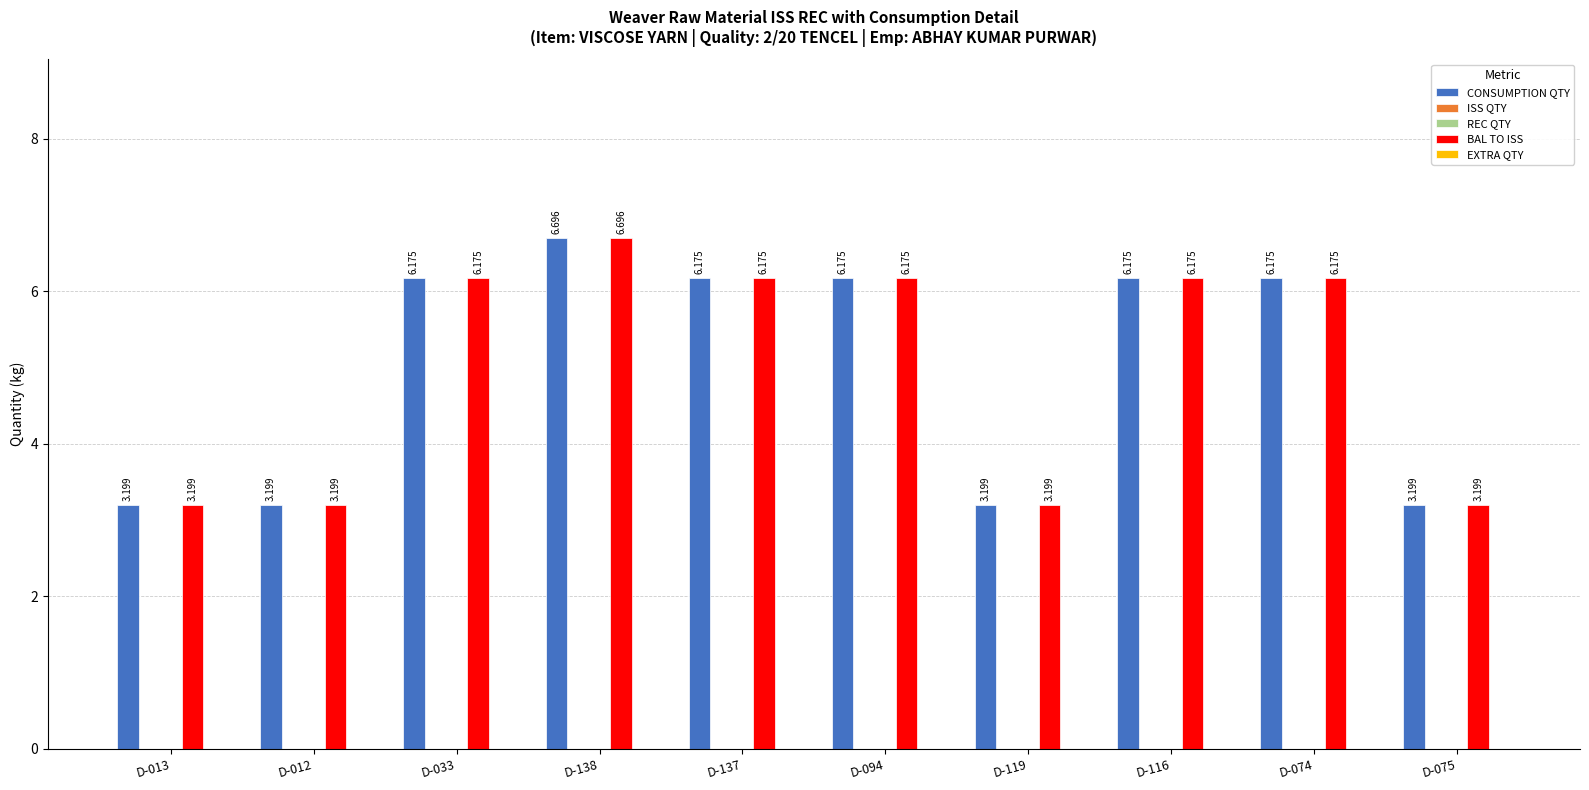

At D-074, list the series in order from smallest to largest.

ISS QTY, REC QTY, EXTRA QTY, CONSUMPTION QTY, BAL TO ISS